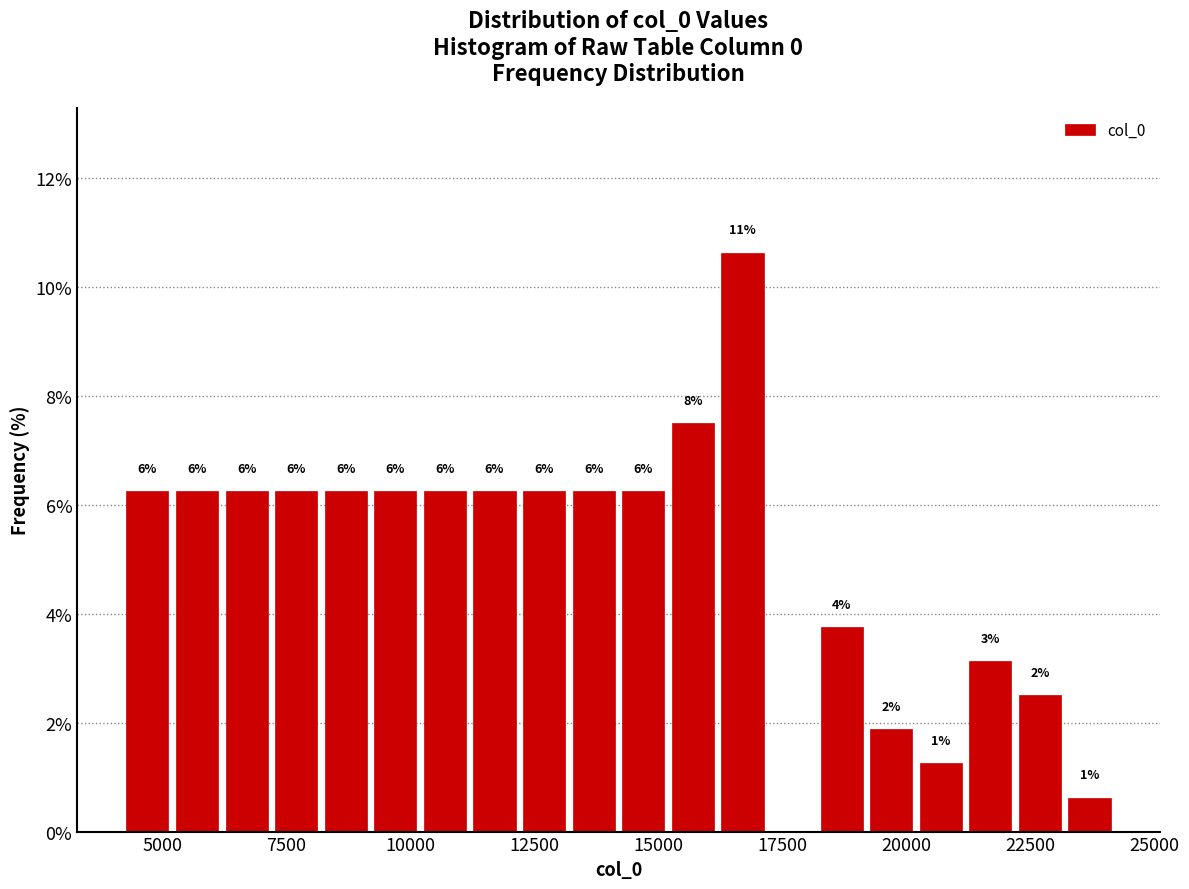

Around what value on the x-axis is the tallest bar? Give the approximate position of its centre, as read against the axis.

16500